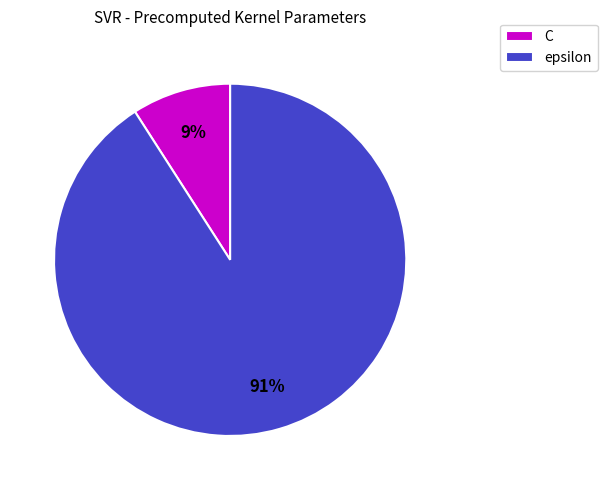

Which has a higher value, C or epsilon?

epsilon